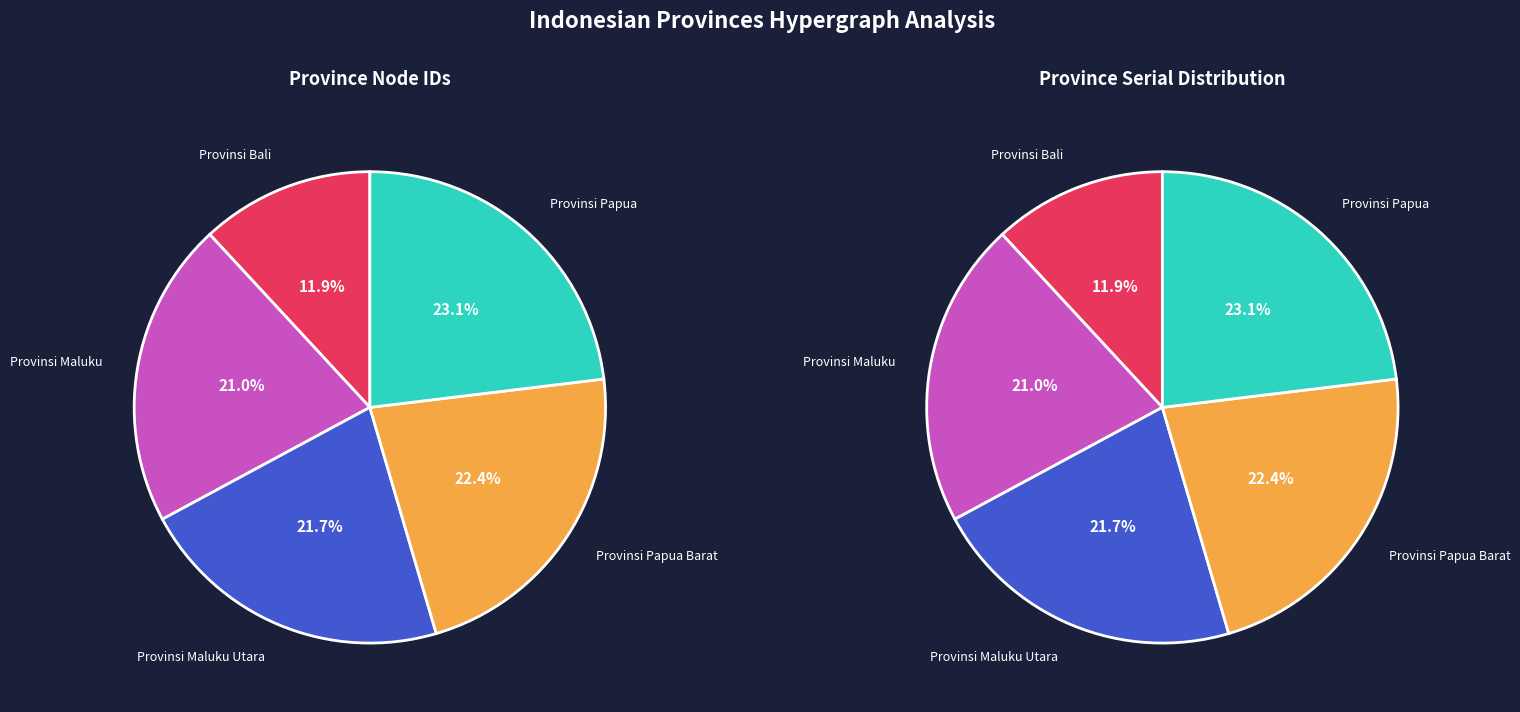

What is the change in value from Provinsi Maluku Utara to Provinsi Papua Barat?

+1